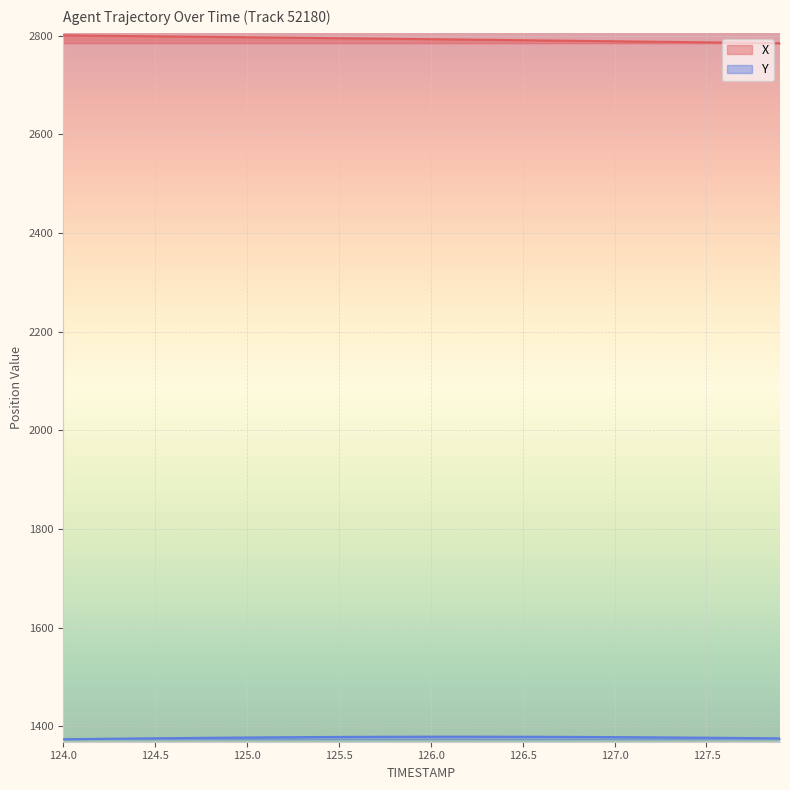

Which series has the widest spread of values?

X